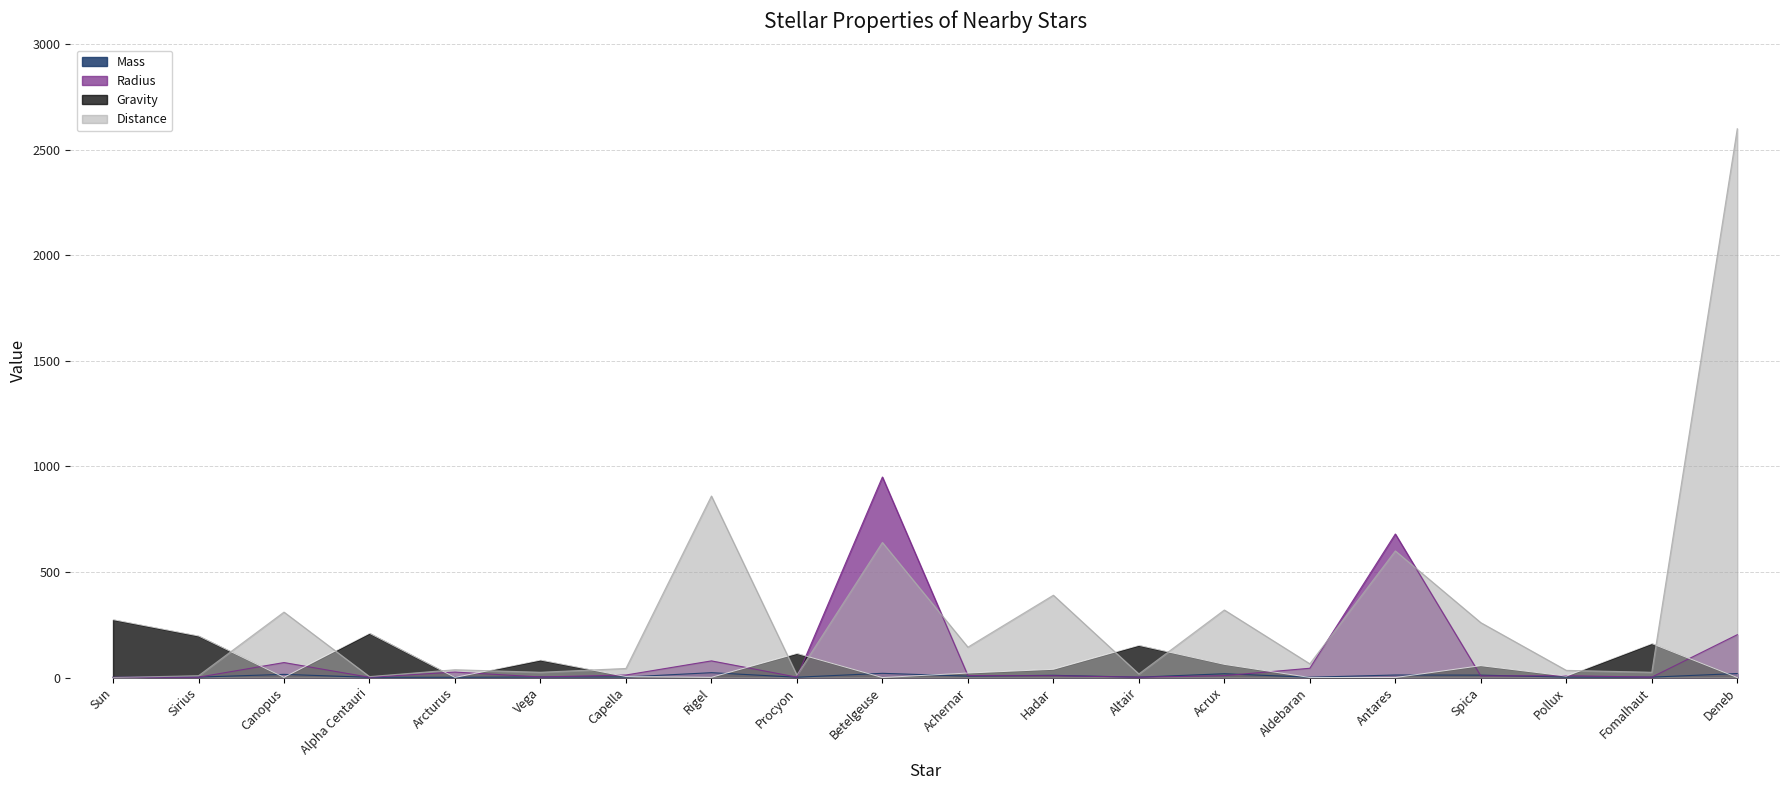

What position from the left is Aldebaran?

15